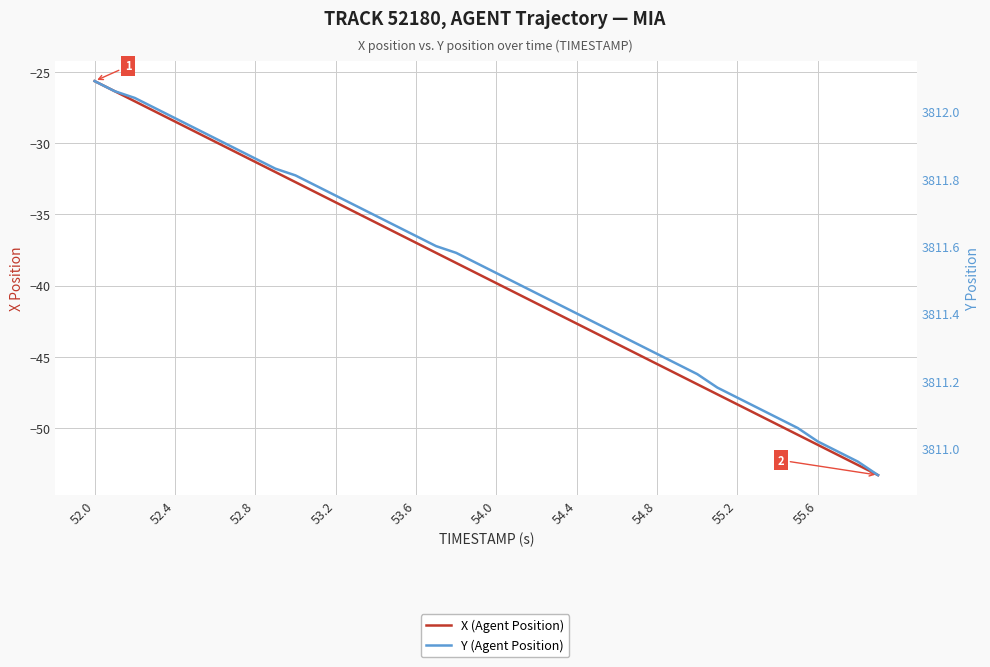

Where does the X (Agent Position) series first go above -39?

52.0